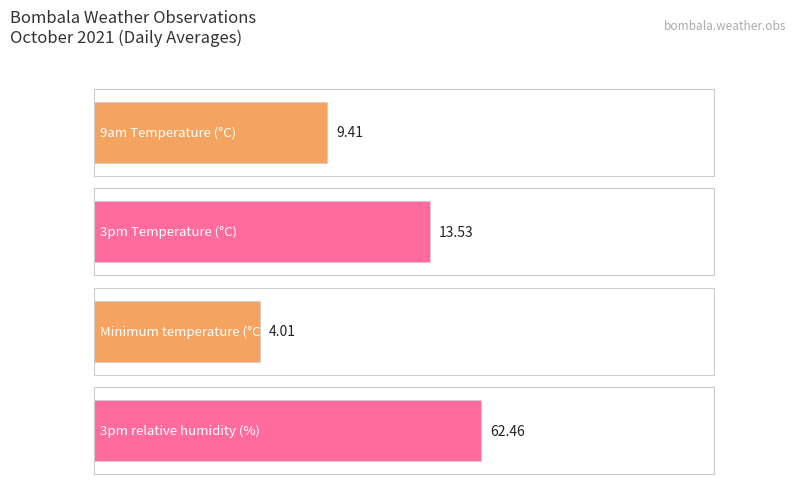

Is it true that Minimum temperature (°C) equals 8.7 at 2021-10-13?

False